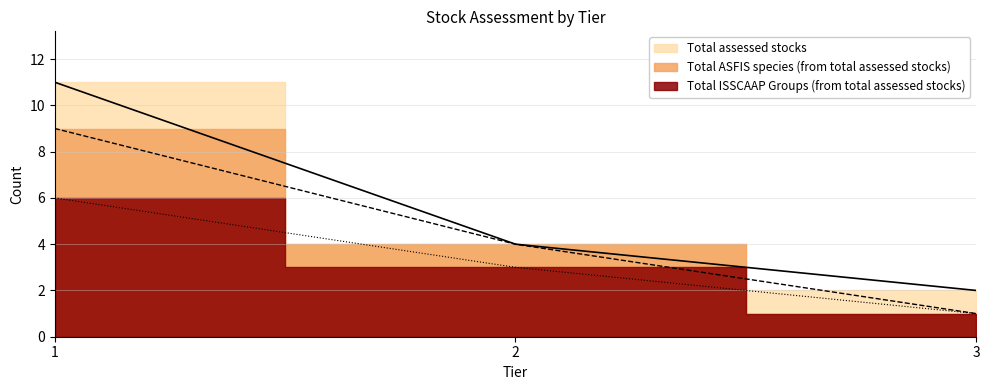

The Total ASFIS species (from total assessed stocks) series shows 9 at 1. True or false?

True